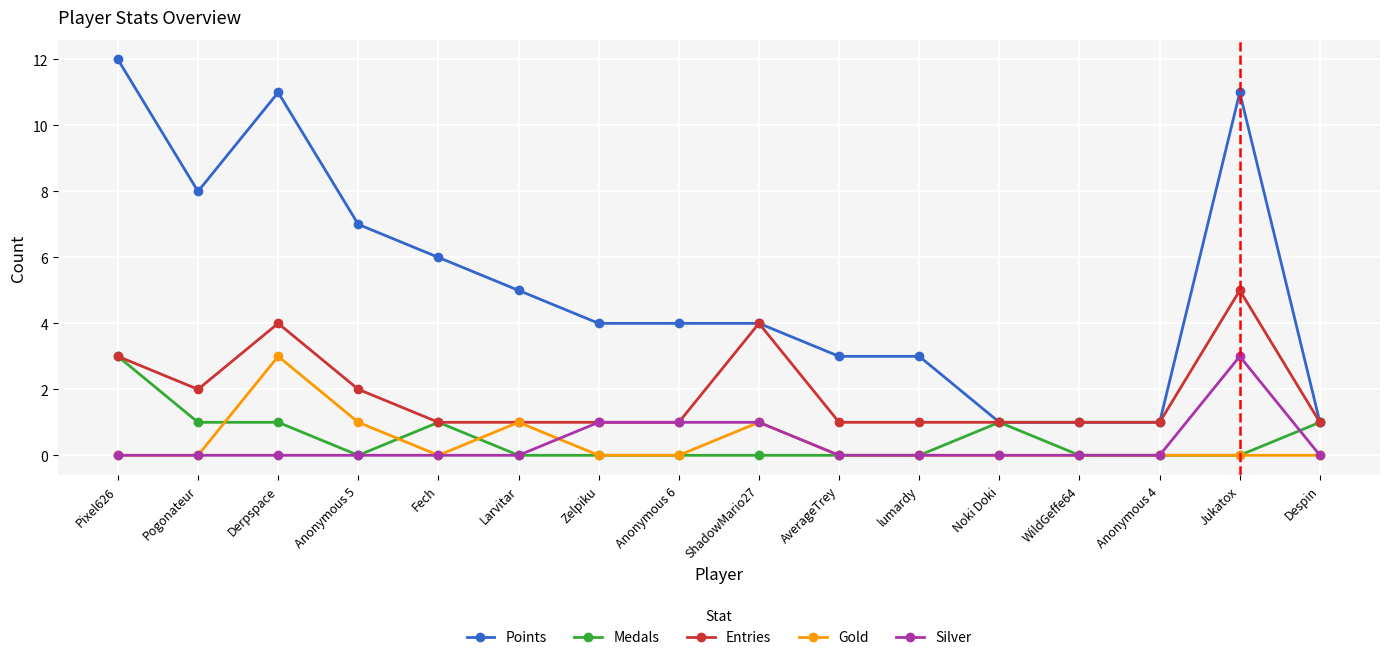

The Points series shows 5 at ShadowMario27. True or false?

False